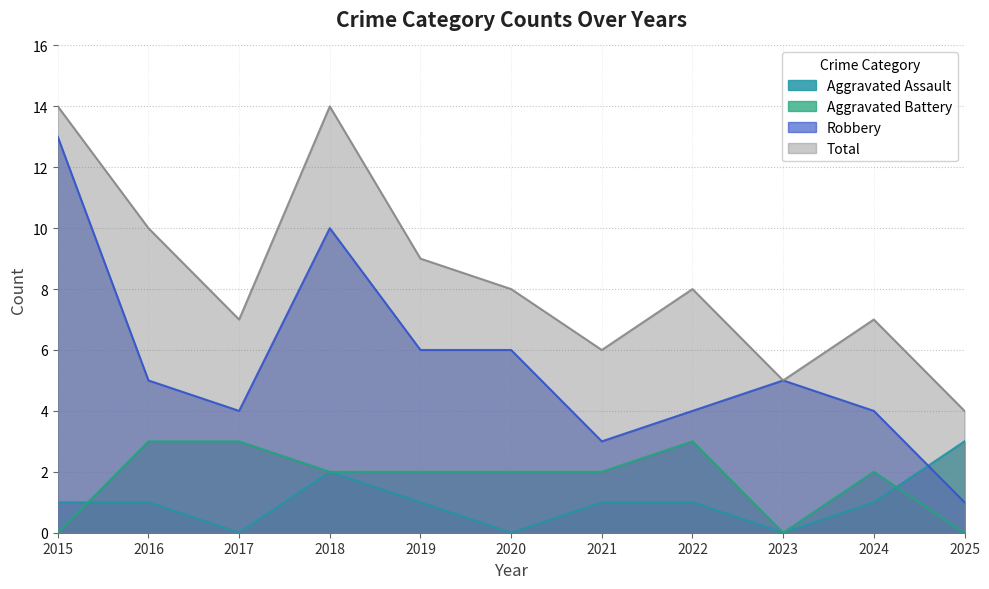

What is the approximate value of Aggravated Battery at 2019?

2